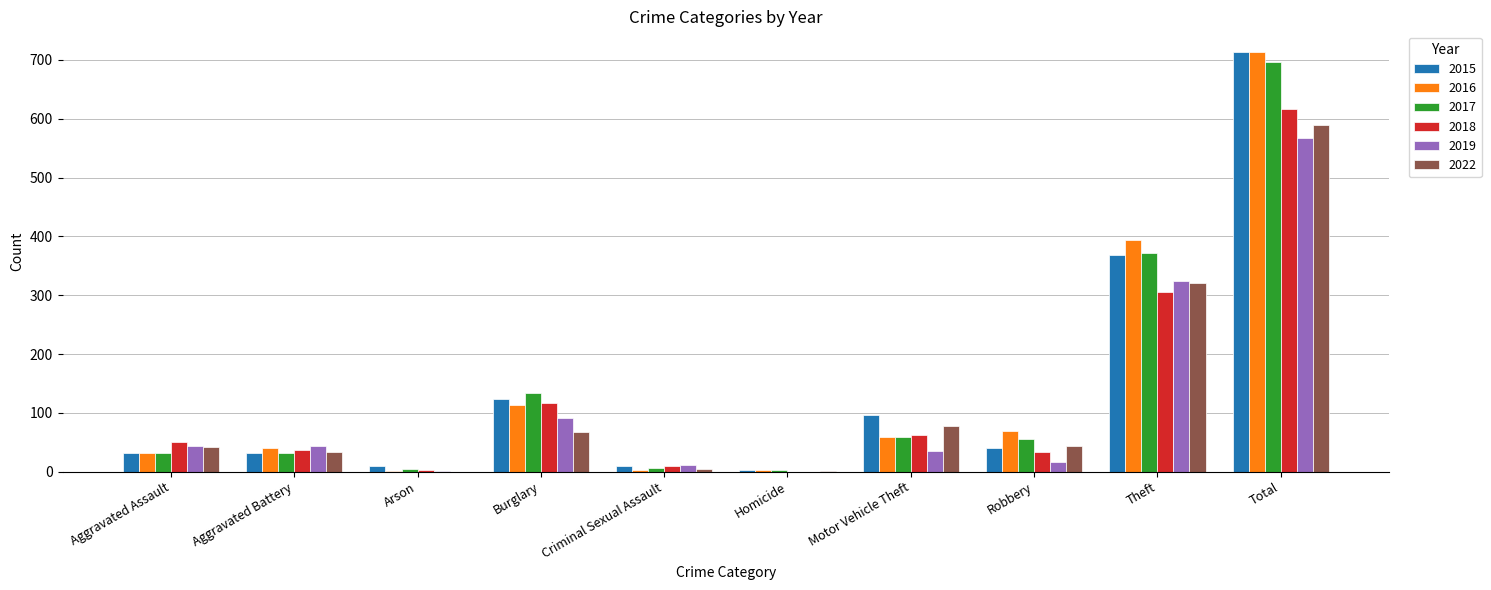

What is the highest value of the 2022 series?

590